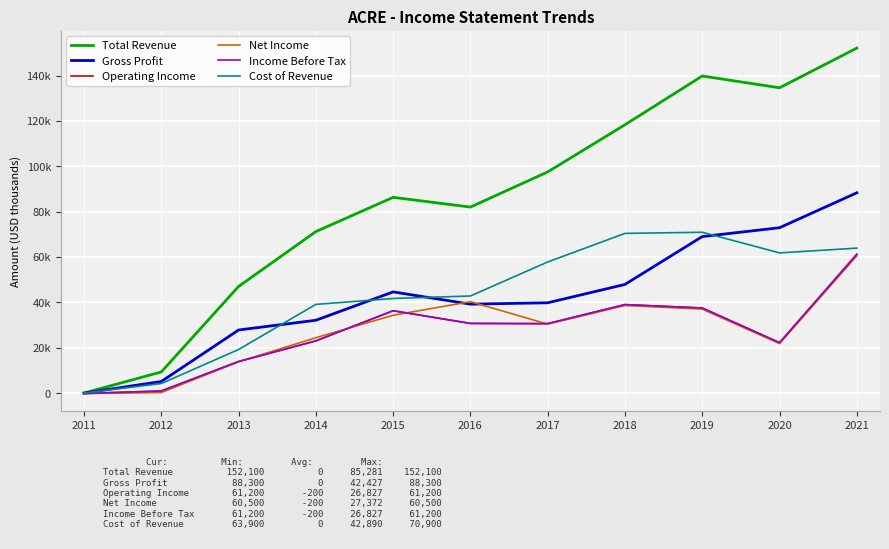

Where is Operating Income nearest to the value 30500?

2017